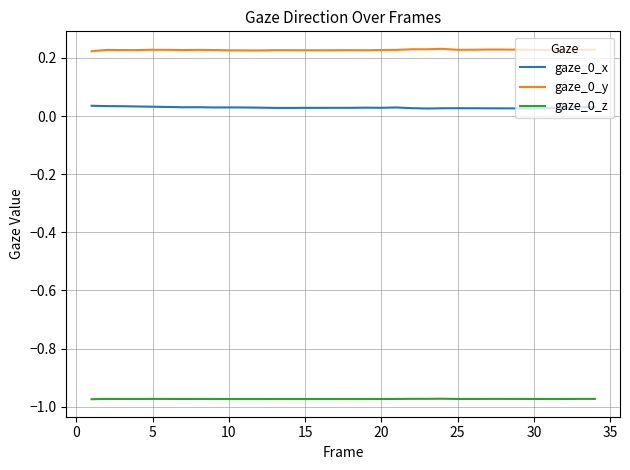

True or false: gaze_0_y and gaze_0_x intersect in this chart.

False